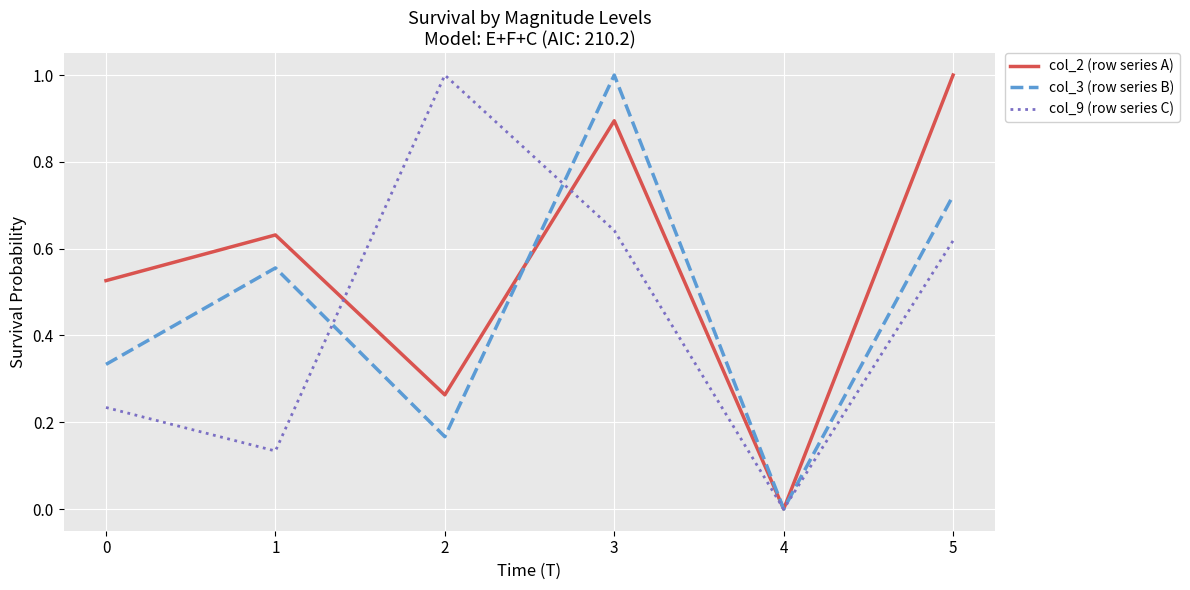

What are all the series names shown in the legend?

col_2 (row series A), col_3 (row series B), col_9 (row series C)